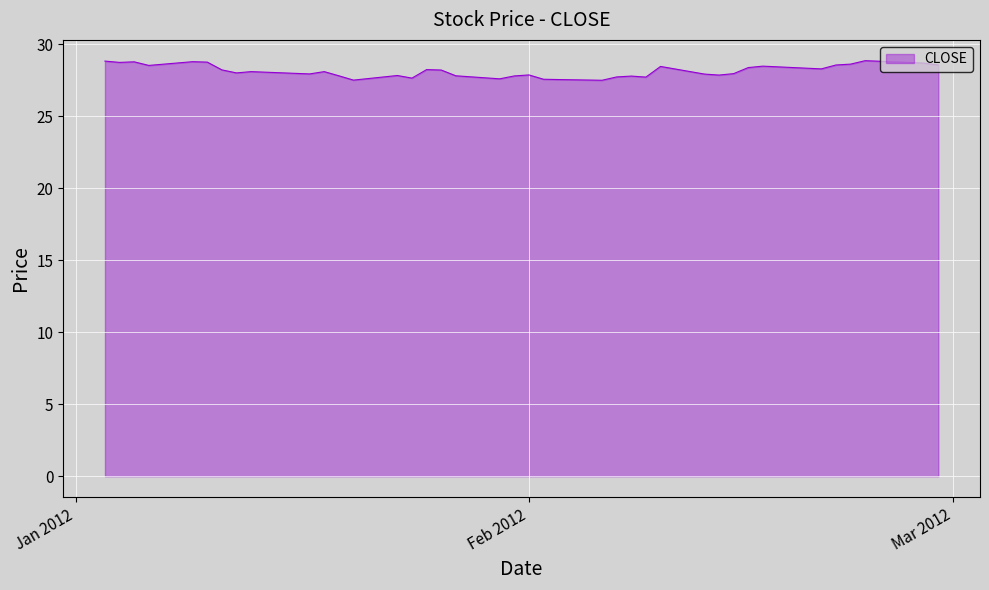

What is the difference between the maximum and minimum values?

1.4